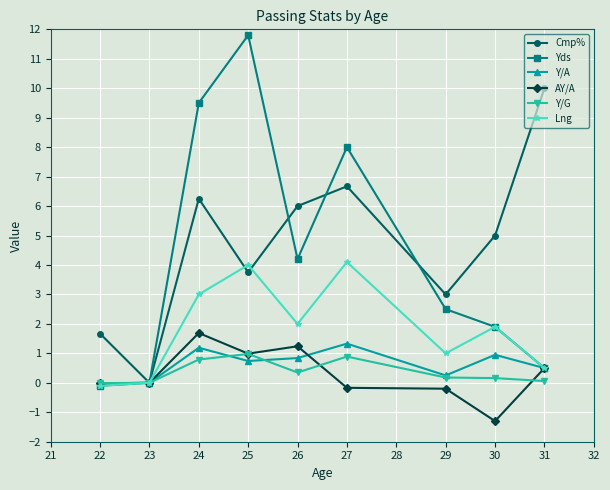

In Lng, how many points are higher than both neighbors (excluding endpoints)?

3